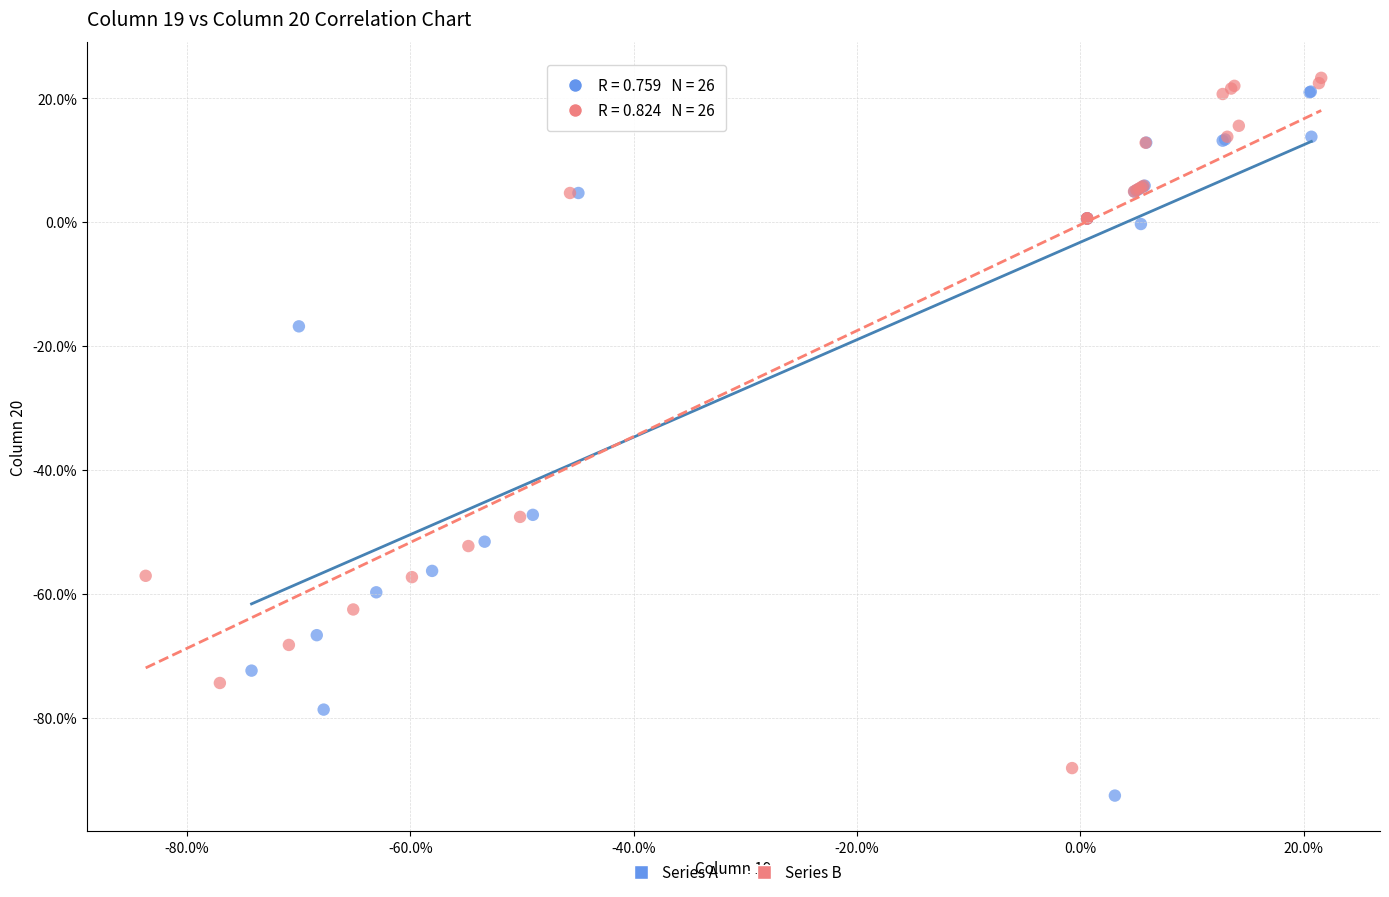

Which series has the largest Y range (max minus min)?

Series A